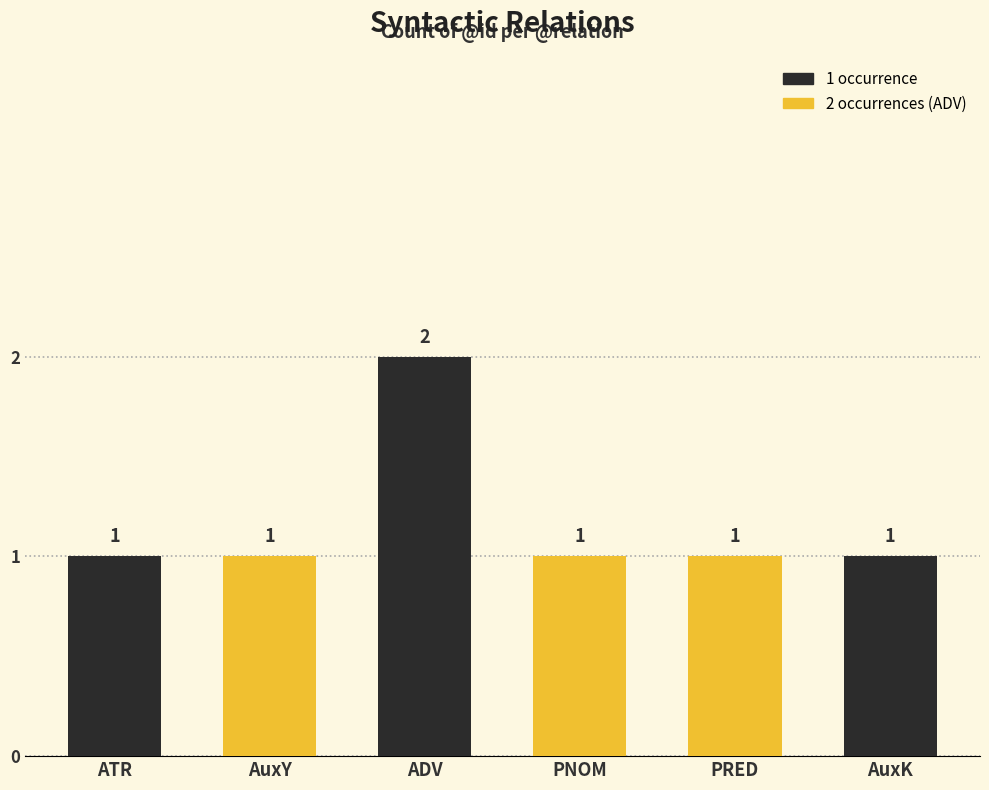

What is the label of the 1st bar from the left?

ATR